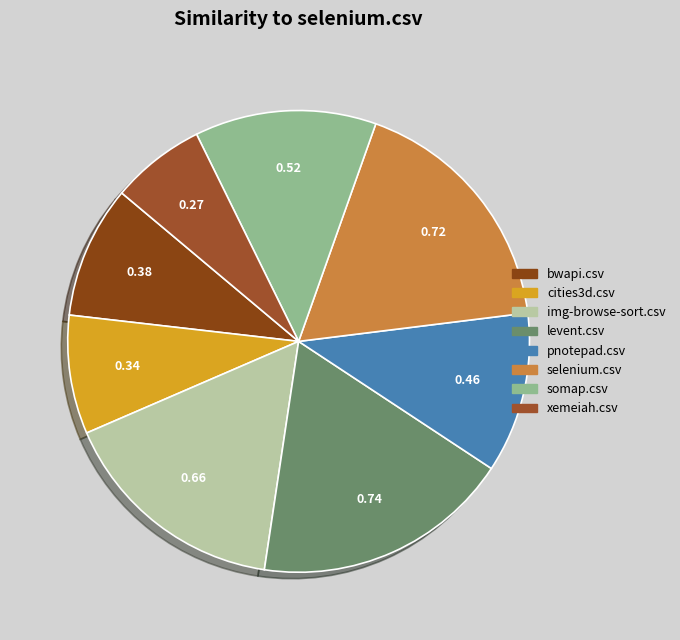

The somap.csv slice represents 13% of the pie. True or false?

True